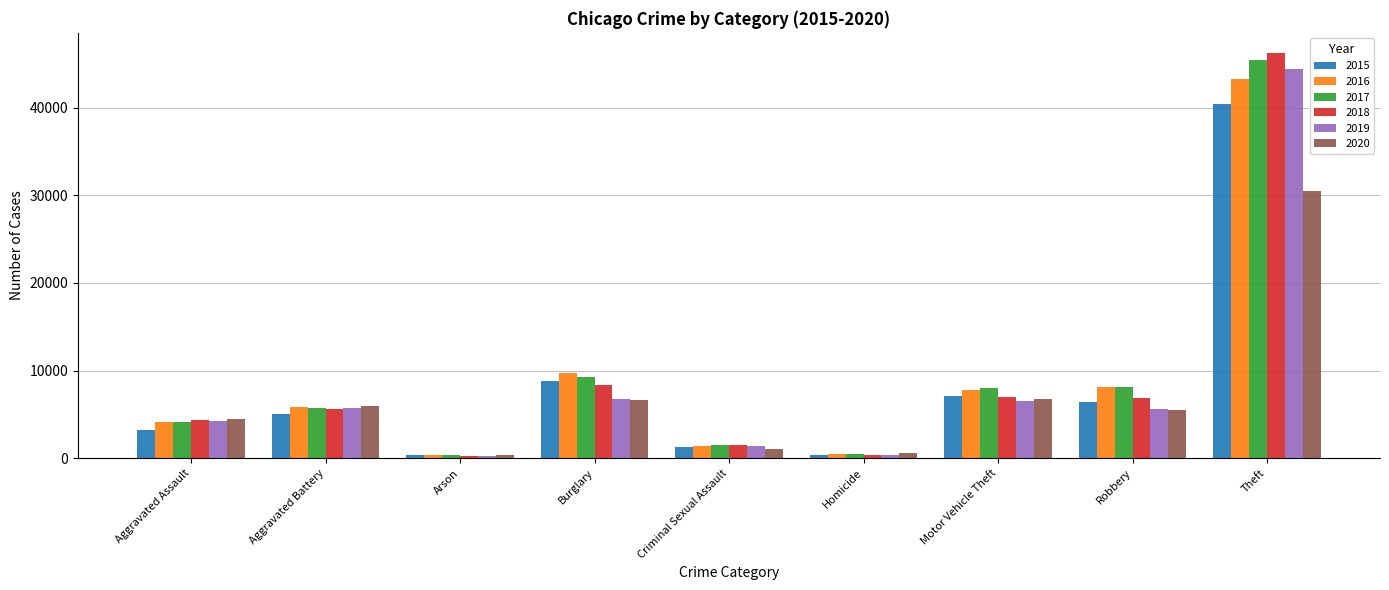

What is the highest value of the 2015 series?

40401